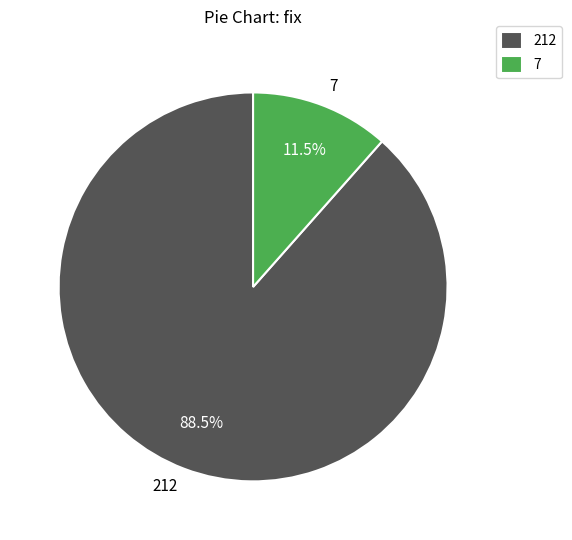

What is the largest slice in the pie chart?

212